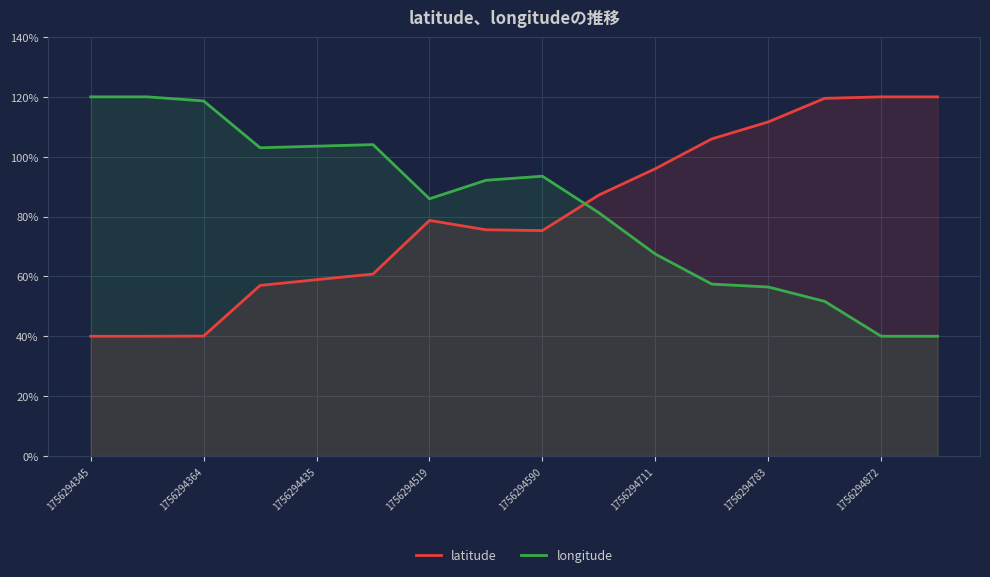

At how many categories does at least one series exceed 51?

16